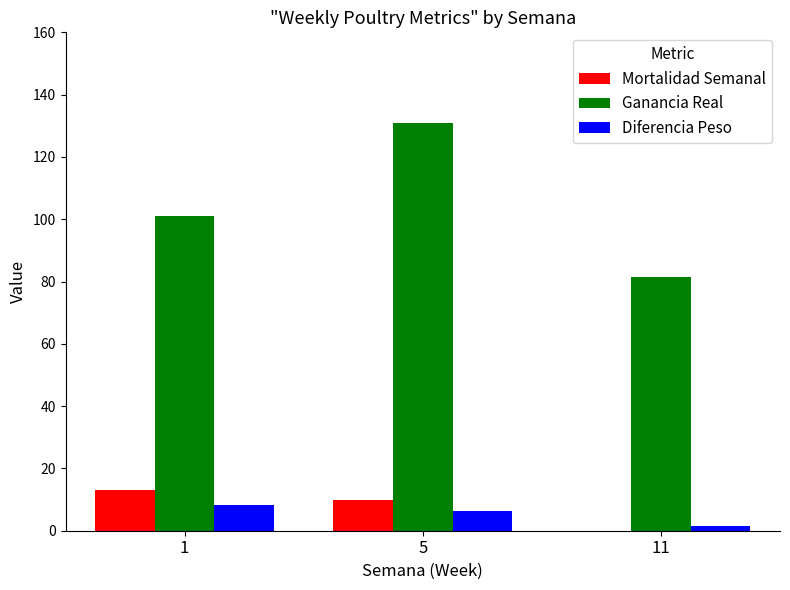

How many Mortalidad Semanal values are between 0 and 13?

3